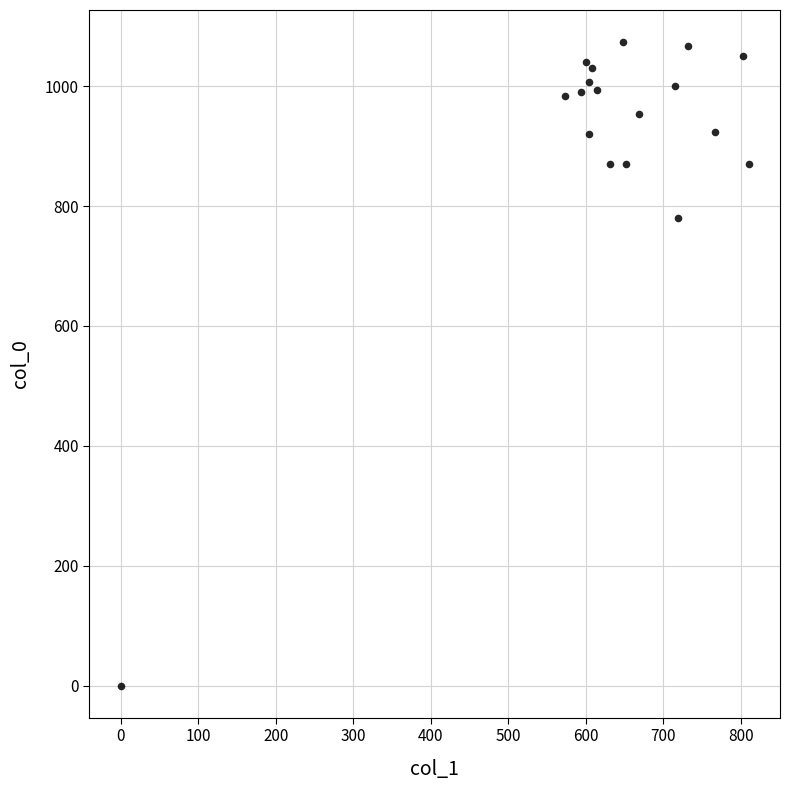

What Y value in the scatter plot is closest to 536?

780.0